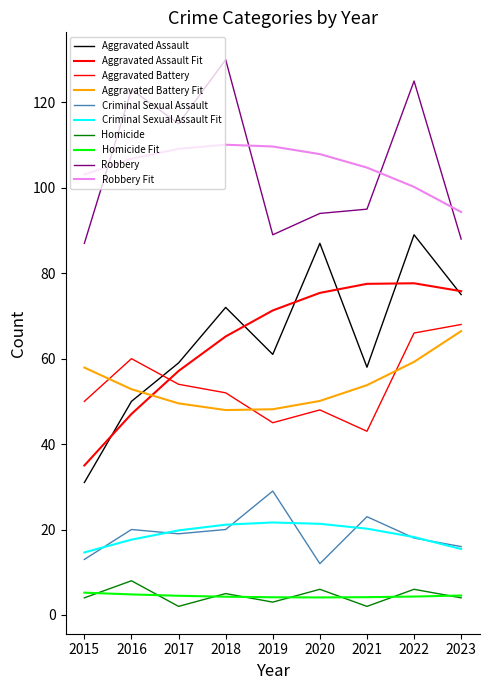

True or false: Robbery and Homicide intersect in this chart.

False